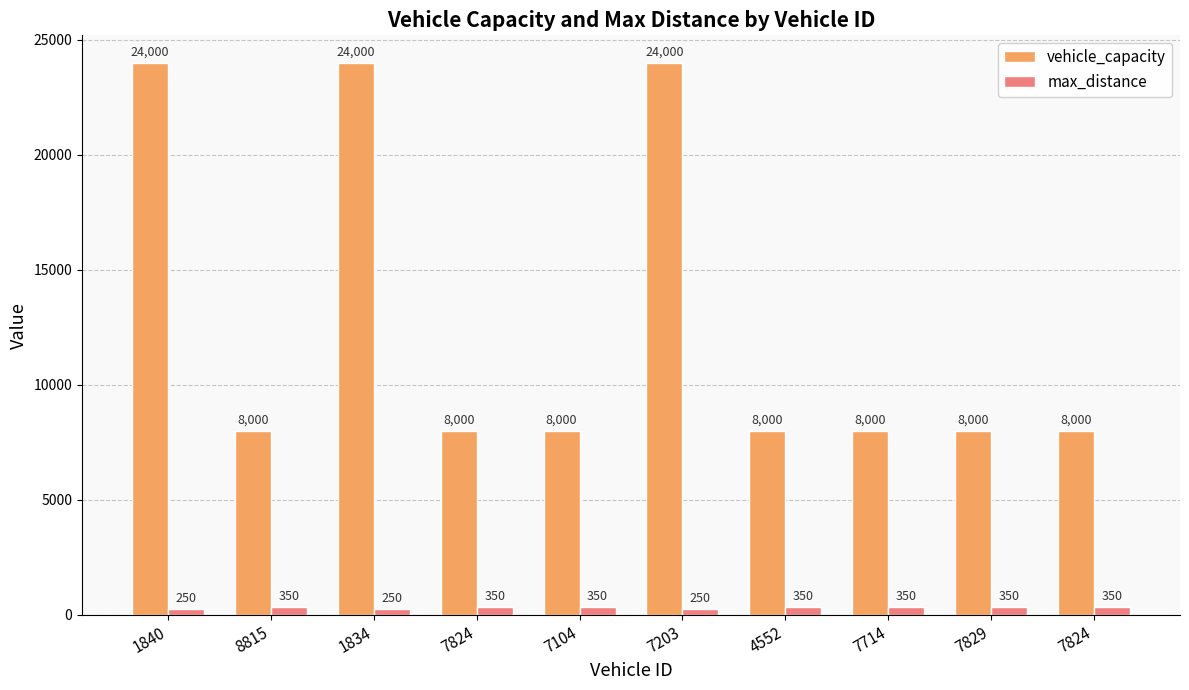

Which series has the largest total across all categories?

vehicle_capacity